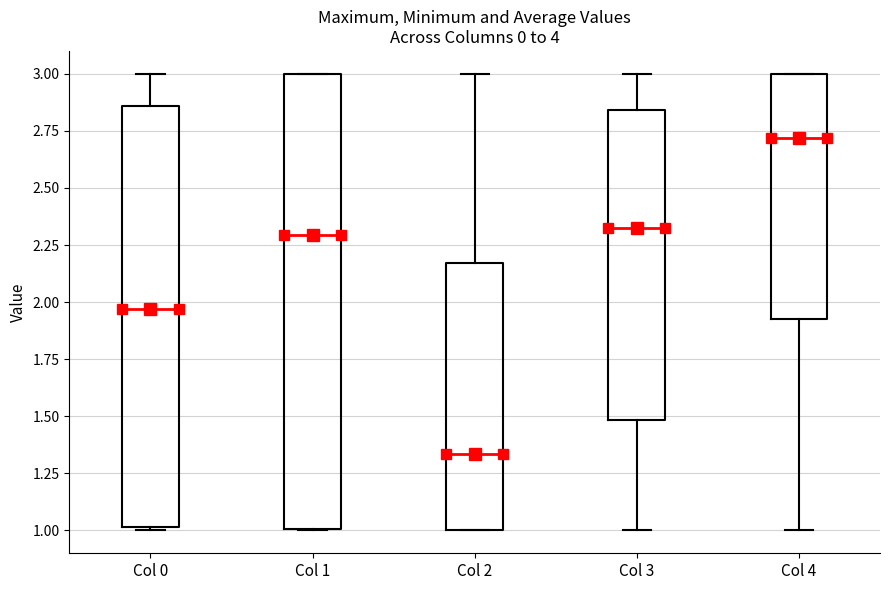

Which box's median line is the highest?

Col 4